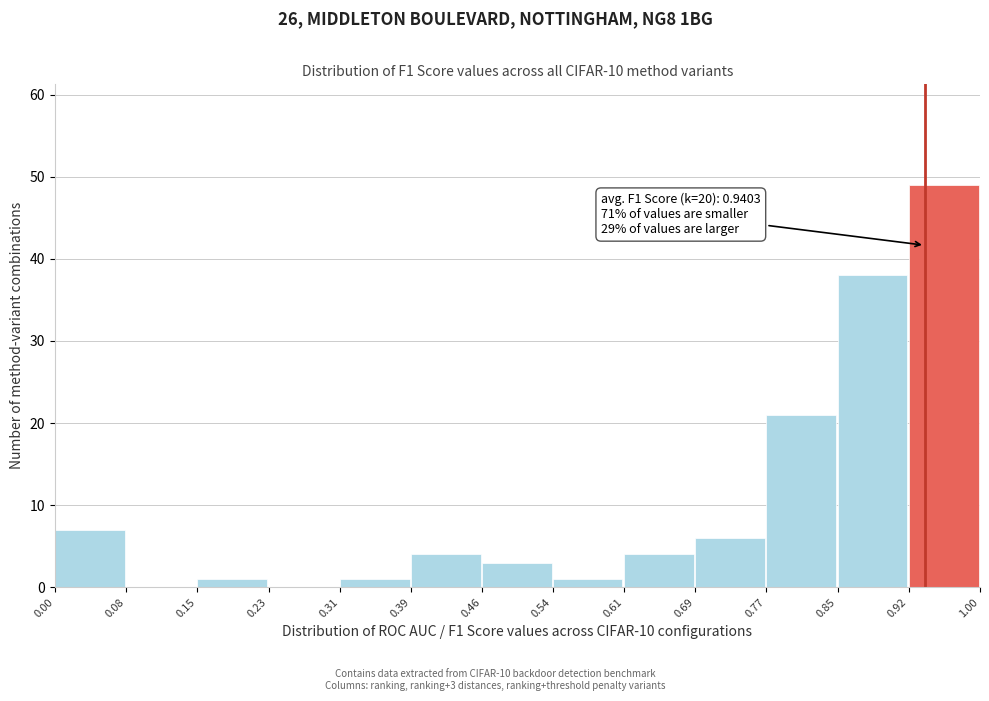

Over which range of the x-axis is the bar tallest?

0.92 to 1.00